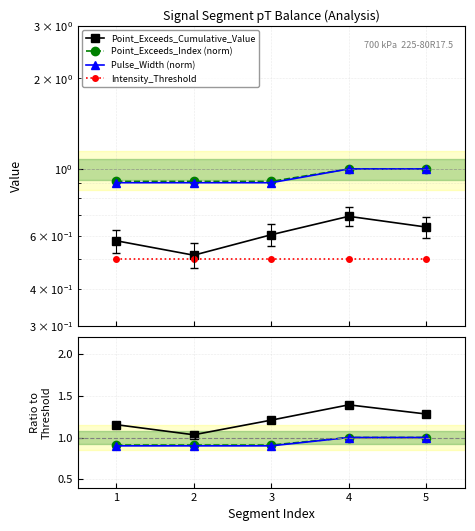

Read the Point_Exceeds_Index (norm) value at 2.

0.9